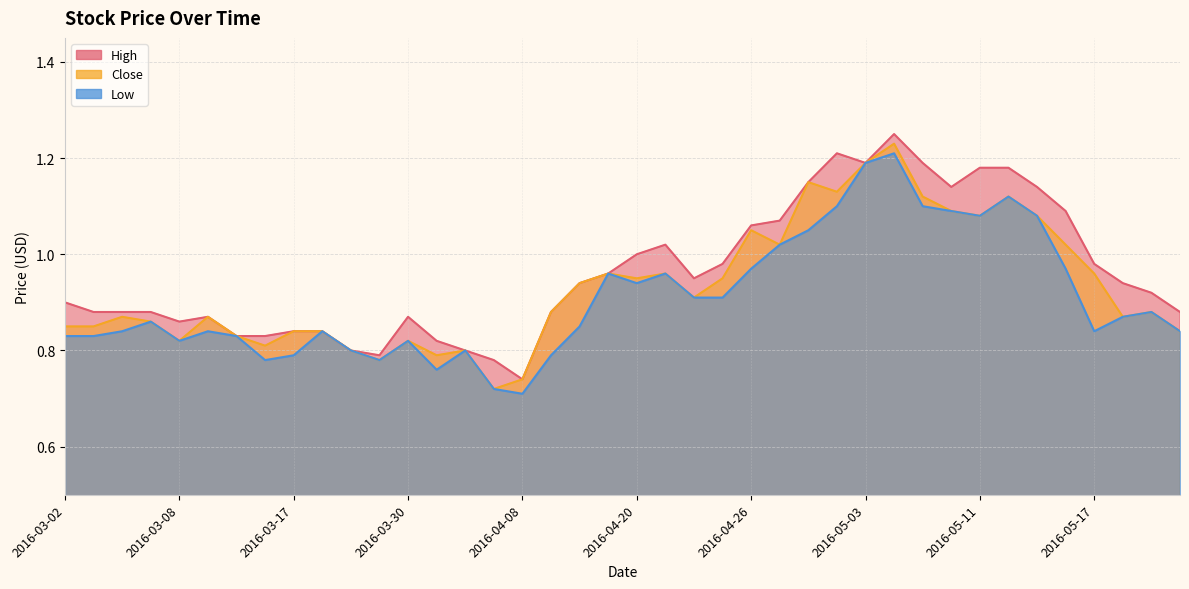

How many series are shown in this chart?

3